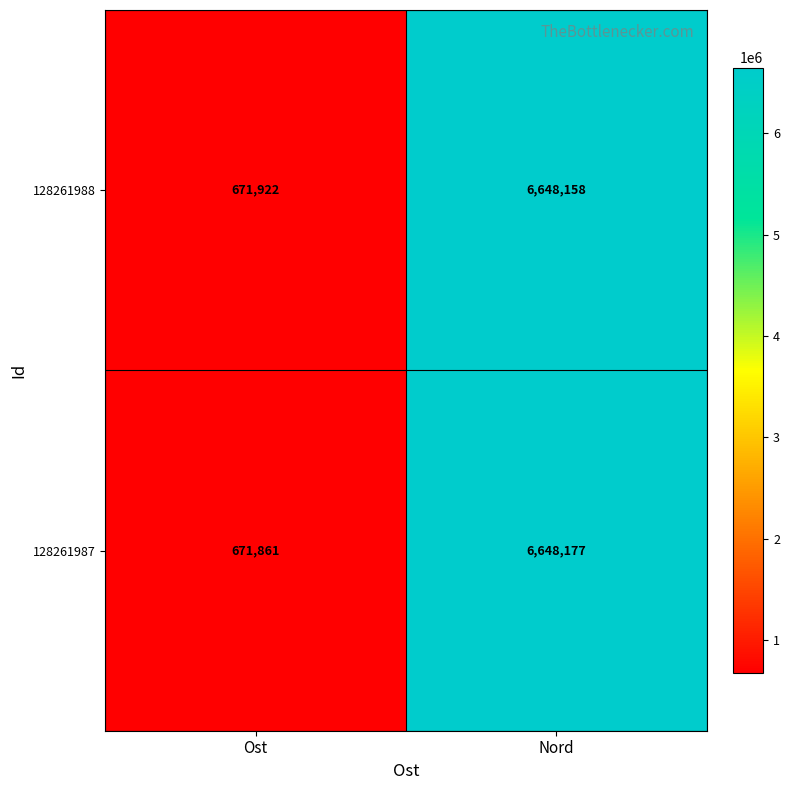

What value does the 128261988 series have at Nord, to the nearest 10?

6648160